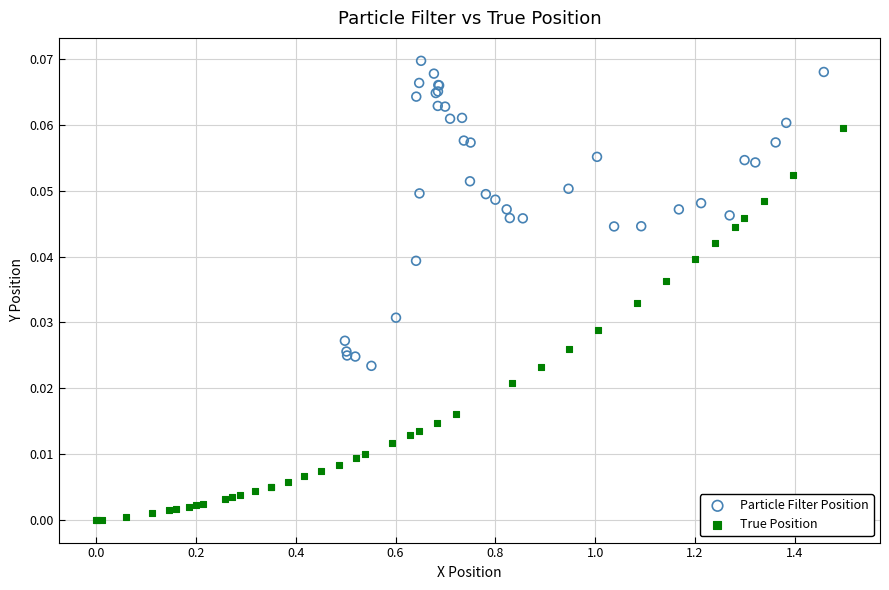

Which series reaches the minimum Y coordinate?

True Position